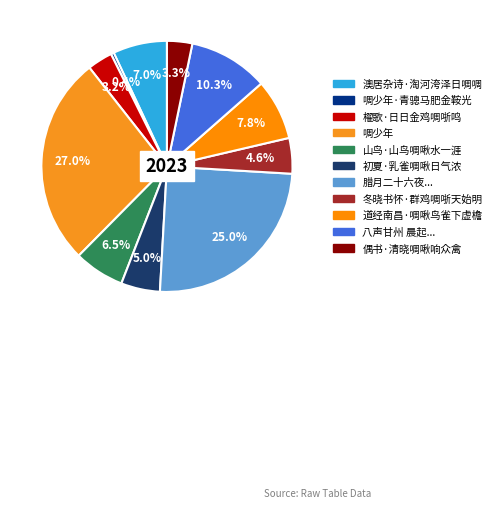

How many slices are in this pie chart?

11